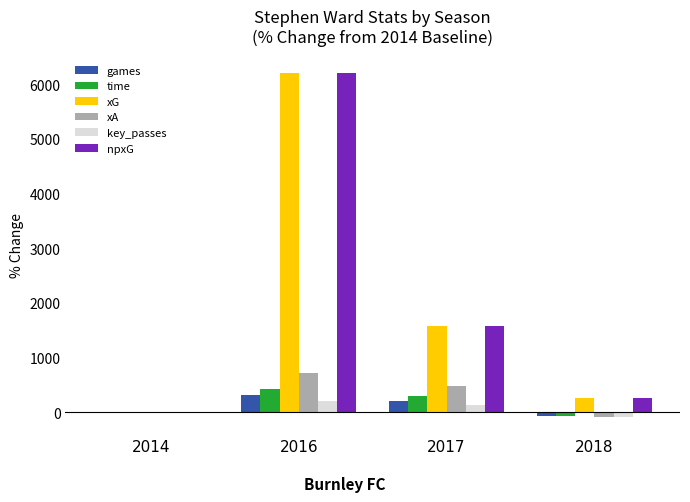

At which category does the chart reach its peak across all series?

2016